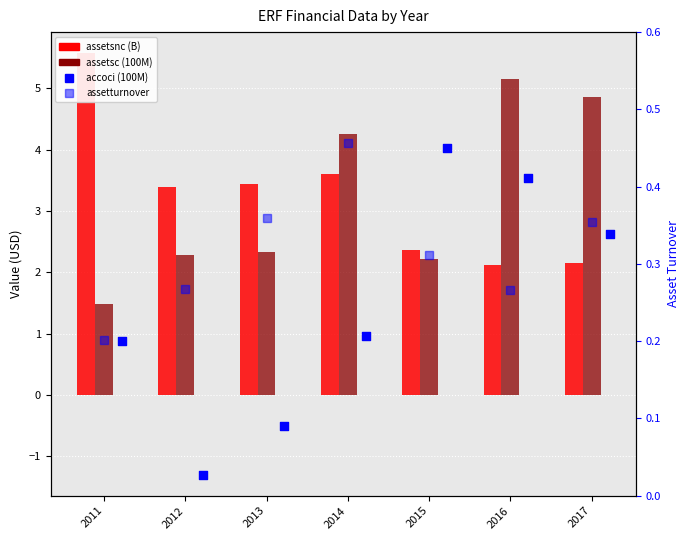

Which series contains the lowest Y value?

accoci (100M)